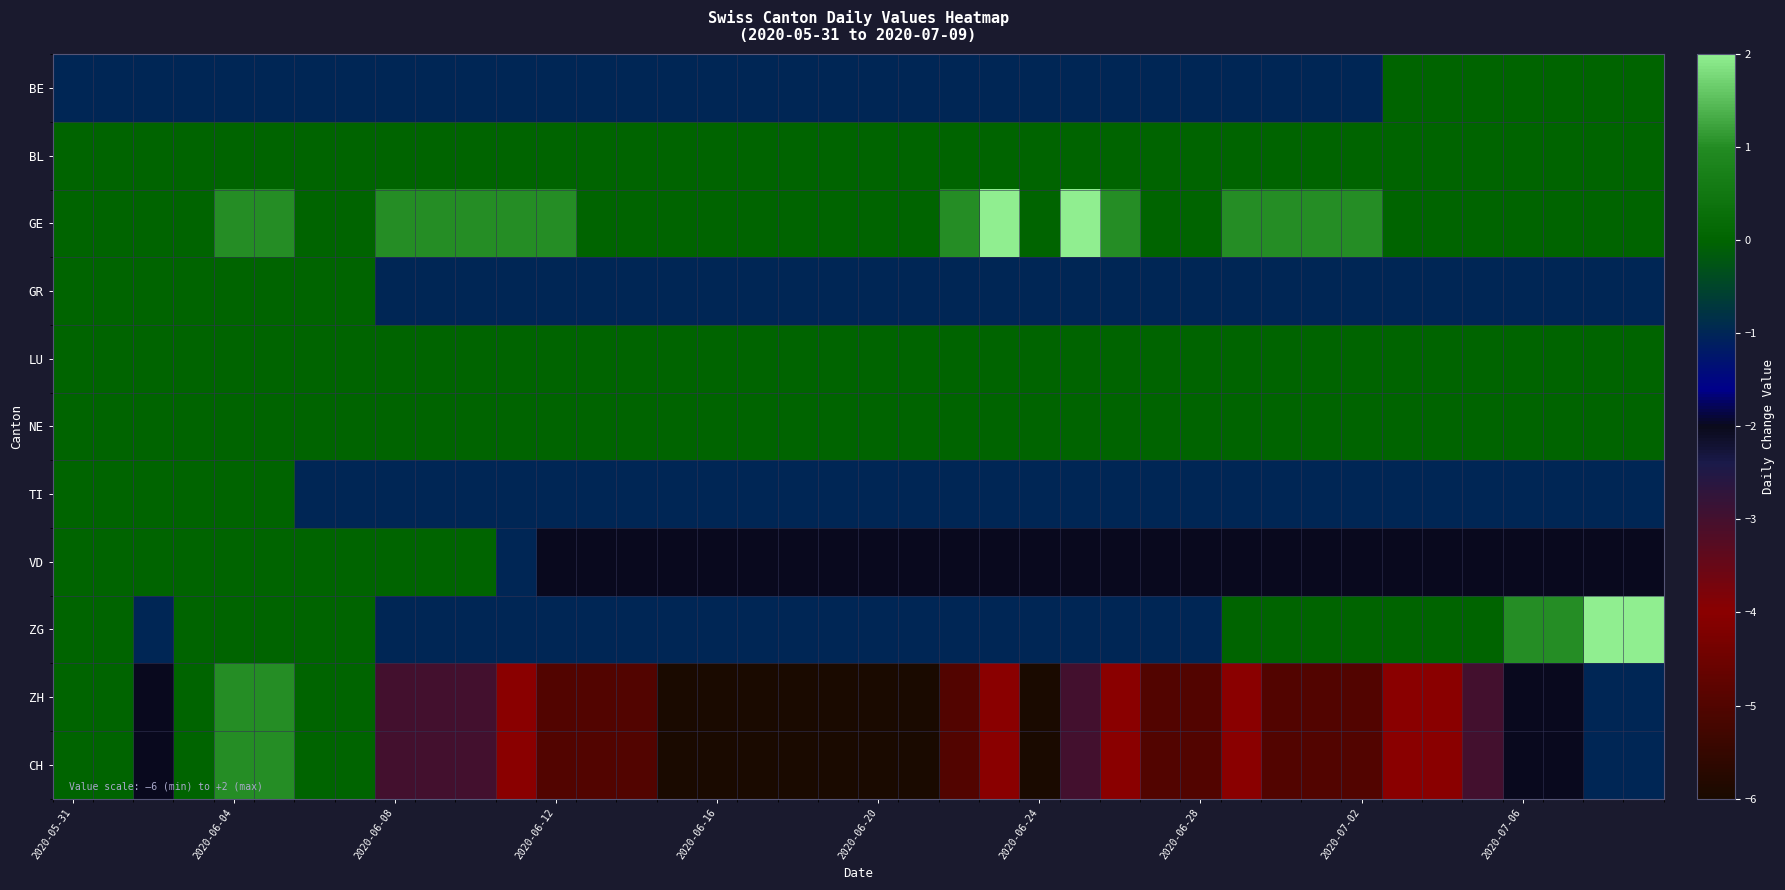

Reading left to right, transcribe all the data shown in this chart.

BE: -1	-1	-1	-1	-1	-1	-1	-1	-1	-1	-1	-1	-1	-1	-1	-1	-1	-1	-1	-1	-1	-1	-1	-1	-1	-1	-1	-1	-1	-1	-1	-1	-1	0	0	0	0	0	0	0
BL: 0	0	0	0	0	0	0	0	0	0	0	0	0	0	0	0	0	0	0	0	0	0	0	0	0	0	0	0	0	0	0	0	0	0	0	0	0	0	0	0
GE: 0	0	0	0	1	1	0	0	1	1	1	1	1	0	0	0	0	0	0	0	0	0	1	2	0	2	1	0	0	1	1	1	1	0	0	0	0	0	0	0
GR: 0	0	0	0	0	0	0	0	-1	-1	-1	-1	-1	-1	-1	-1	-1	-1	-1	-1	-1	-1	-1	-1	-1	-1	-1	-1	-1	-1	-1	-1	-1	-1	-1	-1	-1	-1	-1	-1
LU: 0	0	0	0	0	0	0	0	0	0	0	0	0	0	0	0	0	0	0	0	0	0	0	0	0	0	0	0	0	0	0	0	0	0	0	0	0	0	0	0
NE: 0	0	0	0	0	0	0	0	0	0	0	0	0	0	0	0	0	0	0	0	0	0	0	0	0	0	0	0	0	0	0	0	0	0	0	0	0	0	0	0
TI: 0	0	0	0	0	0	-1	-1	-1	-1	-1	-1	-1	-1	-1	-1	-1	-1	-1	-1	-1	-1	-1	-1	-1	-1	-1	-1	-1	-1	-1	-1	-1	-1	-1	-1	-1	-1	-1	-1
VD: 0	0	0	0	0	0	0	0	0	0	0	-1	-2	-2	-2	-2	-2	-2	-2	-2	-2	-2	-2	-2	-2	-2	-2	-2	-2	-2	-2	-2	-2	-2	-2	-2	-2	-2	-2	-2
ZG: 0	0	-1	0	0	0	0	0	-1	-1	-1	-1	-1	-1	-1	-1	-1	-1	-1	-1	-1	-1	-1	-1	-1	-1	-1	-1	-1	0	0	0	0	0	0	0	1	1	2	2
ZH: 0	0	-2	0	1	1	0	0	-3	-3	-3	-4	-5	-5	-5	-6	-6	-6	-6	-6	-6	-6	-5	-4	-6	-3	-4	-5	-5	-4	-5	-5	-5	-4	-4	-3	-2	-2	-1	-1
CH: 0	0	-2	0	1	1	0	0	-3	-3	-3	-4	-5	-5	-5	-6	-6	-6	-6	-6	-6	-6	-5	-4	-6	-3	-4	-5	-5	-4	-5	-5	-5	-4	-4	-3	-2	-2	-1	-1